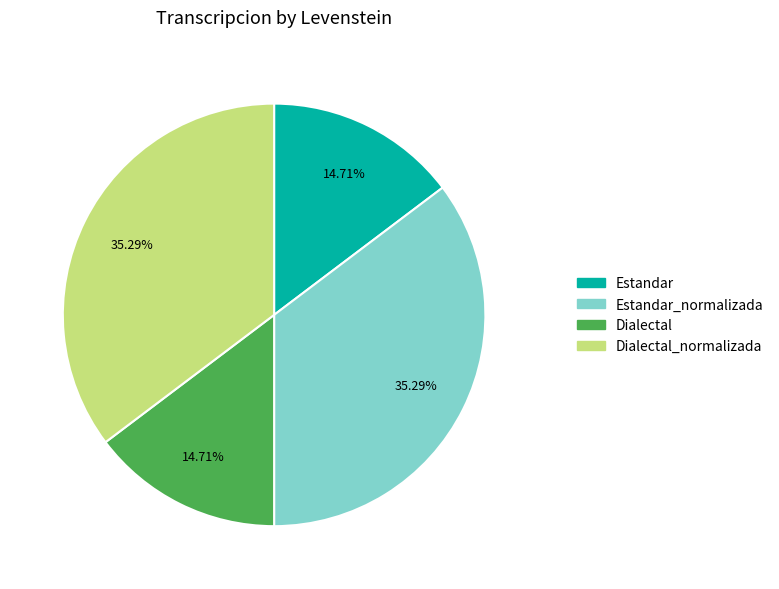

How many slices are in this pie chart?

4